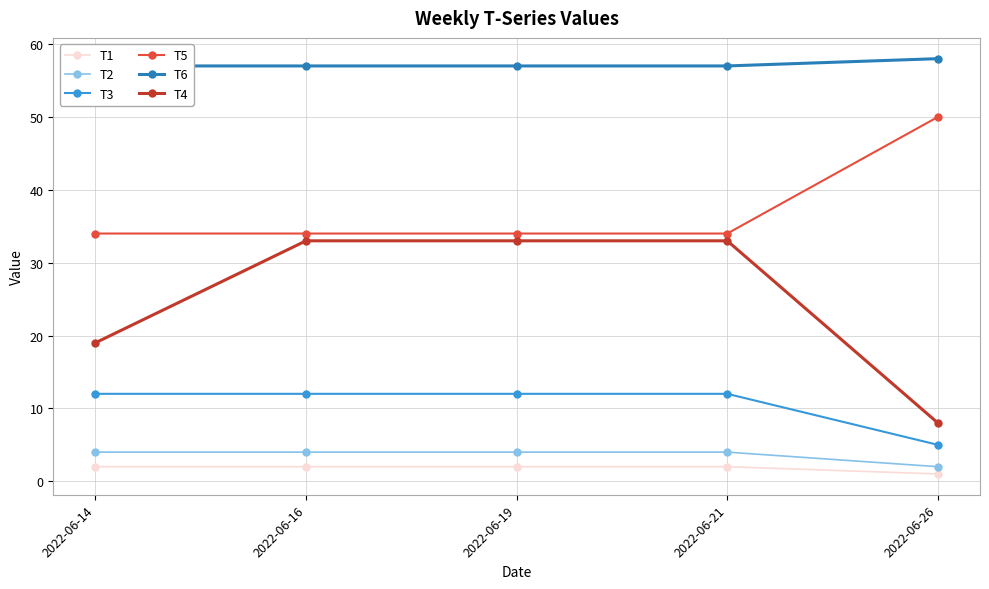

At which label does T5 reach its peak?

2022-06-26